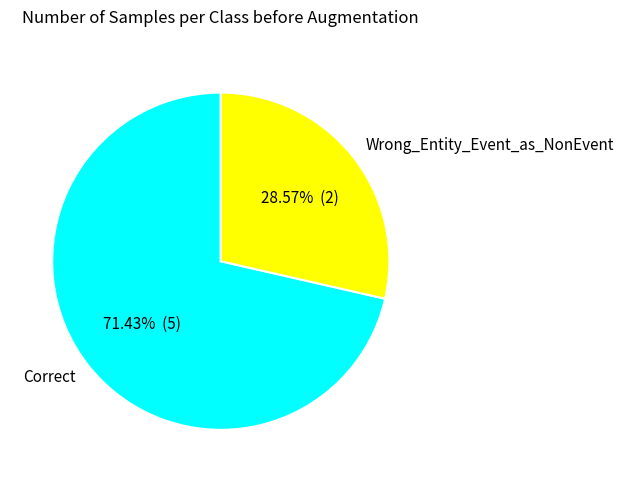

Which category has the smallest portion of the pie?

Wrong_Entity_Event_as_NonEvent